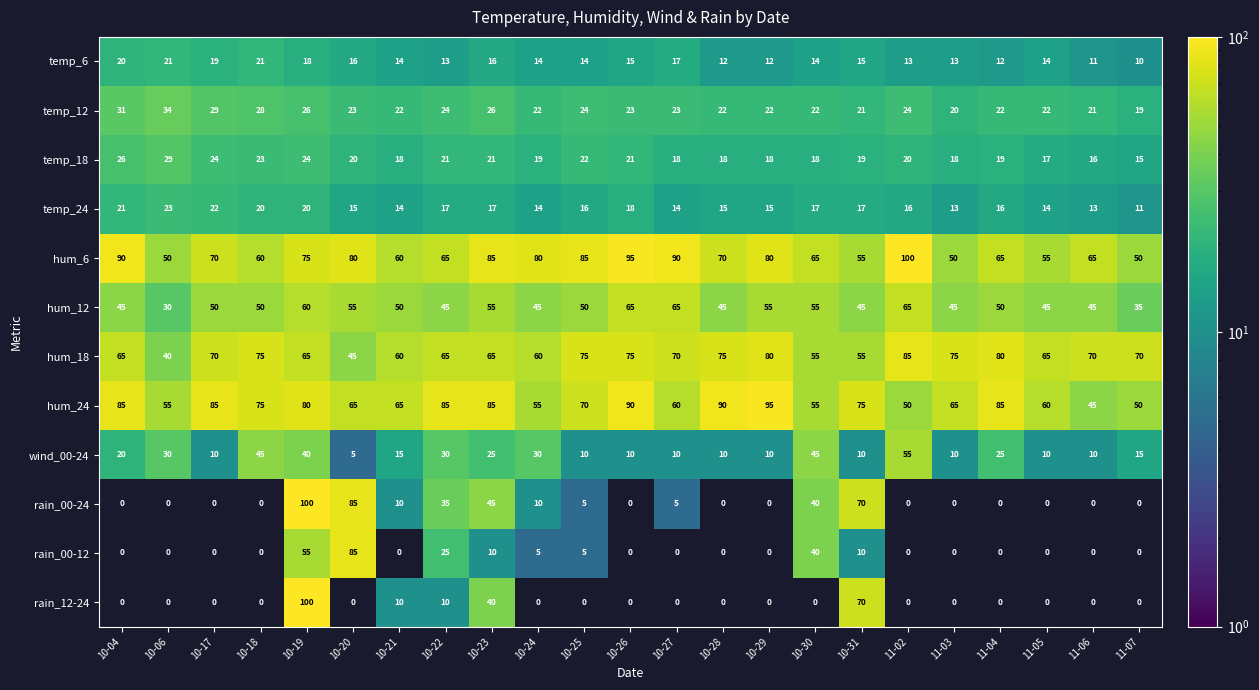

What value does the temp_6 series have at 10-17?

19